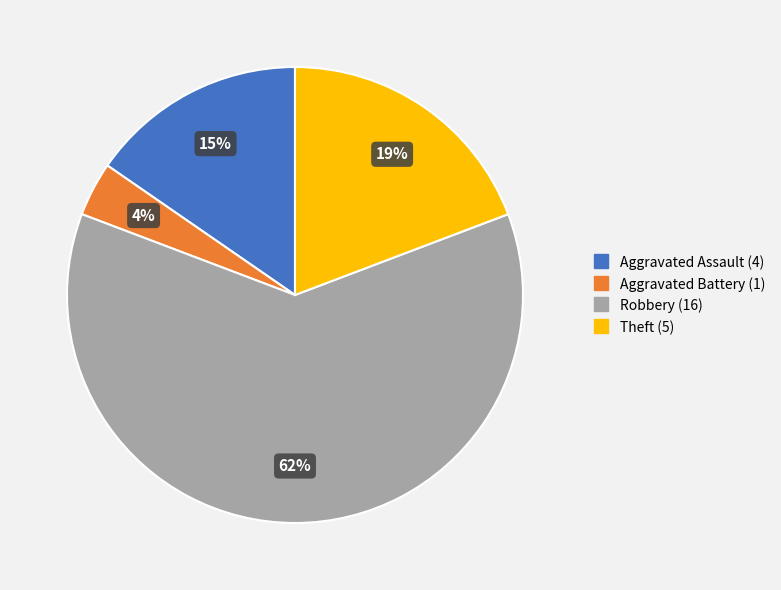

Rank the categories by value from highest to lowest.

Robbery, Theft, Aggravated Assault, Aggravated Battery